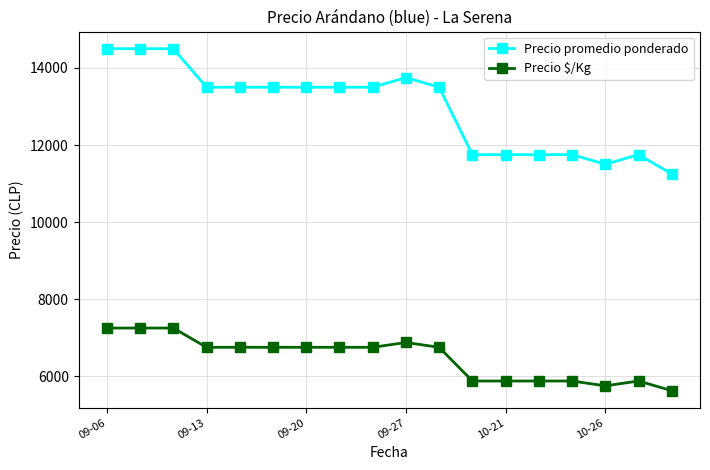

What is the maximum value for Precio promedio ponderado?

14500